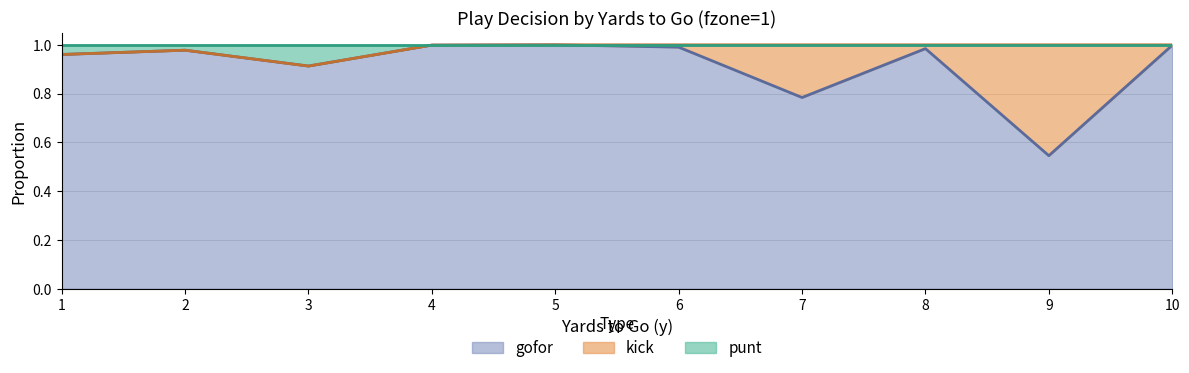

Which category has the lowest value in the gofor series?

9